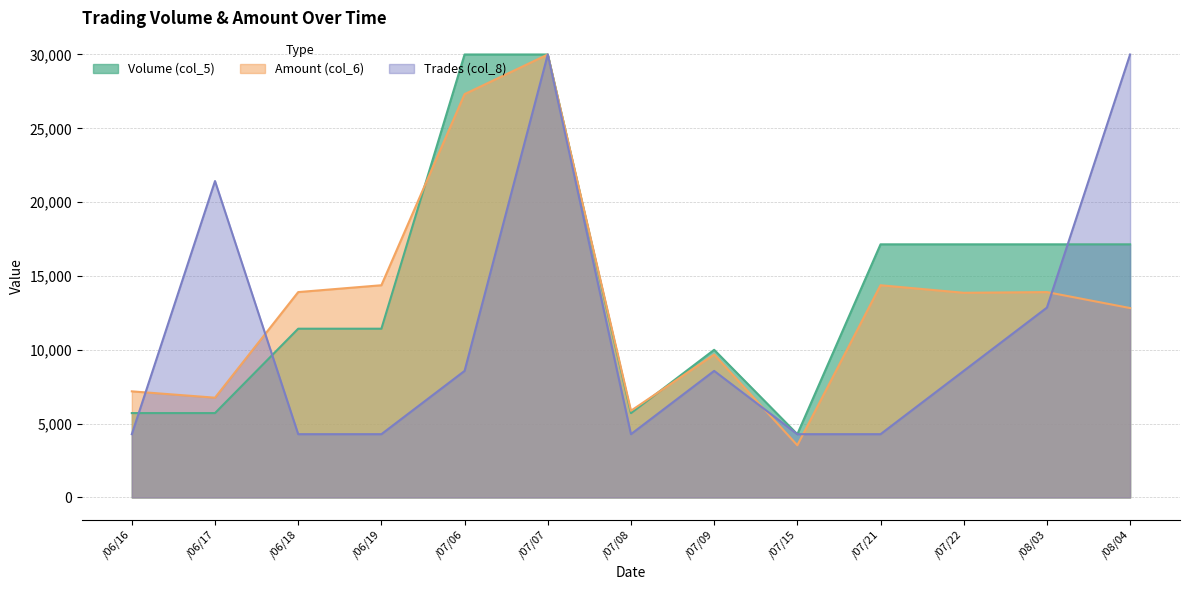

In Volume (col_5) line, how many points are lower than both neighbors (excluding endpoints)?

2